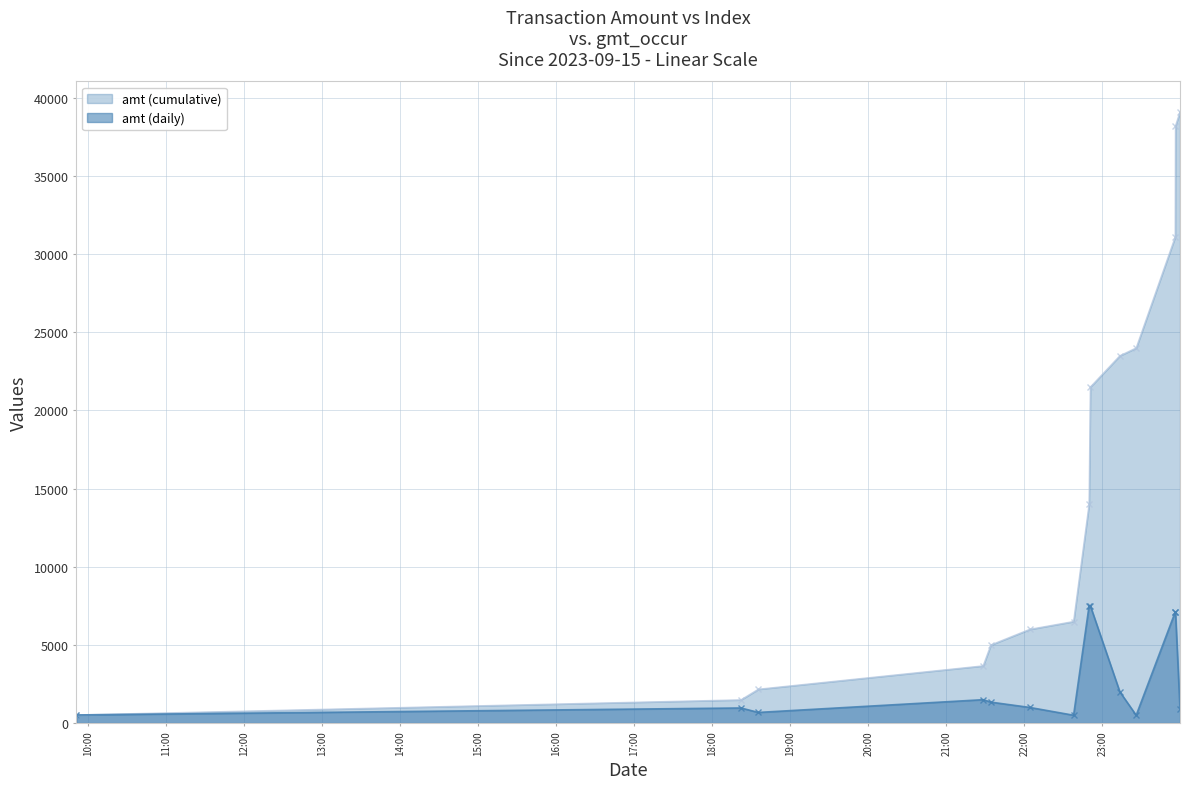

What is the value of the amt (cumulative) point at the 10th from the left?

23495